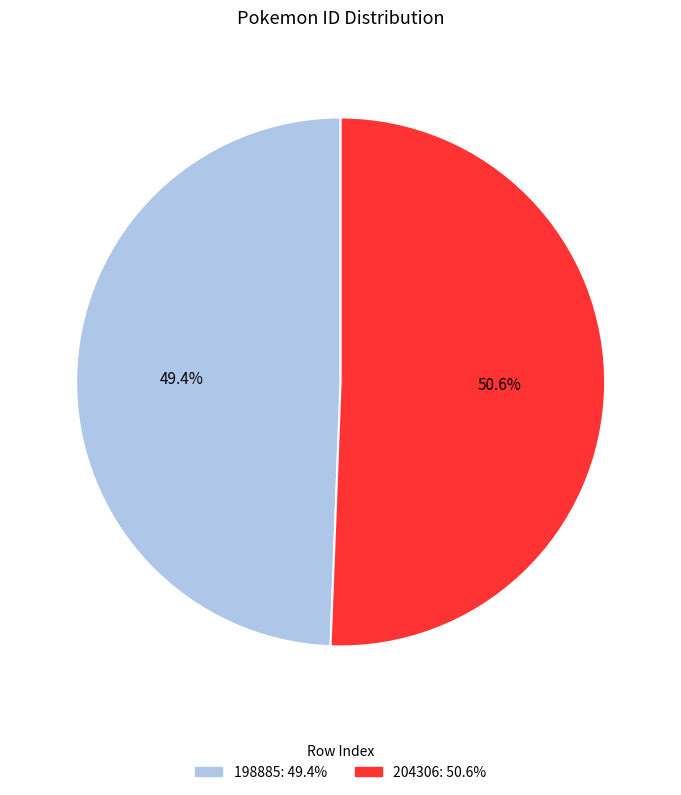

How many segments does this pie chart have?

2